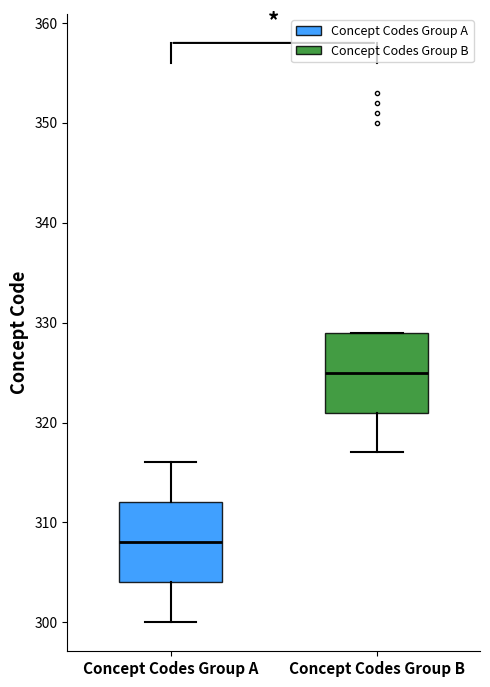

Where is the lower edge of the box for Concept Codes Group B on the y-axis? The values are not printed on the chart, so give them approximately, as read against the axis.

321